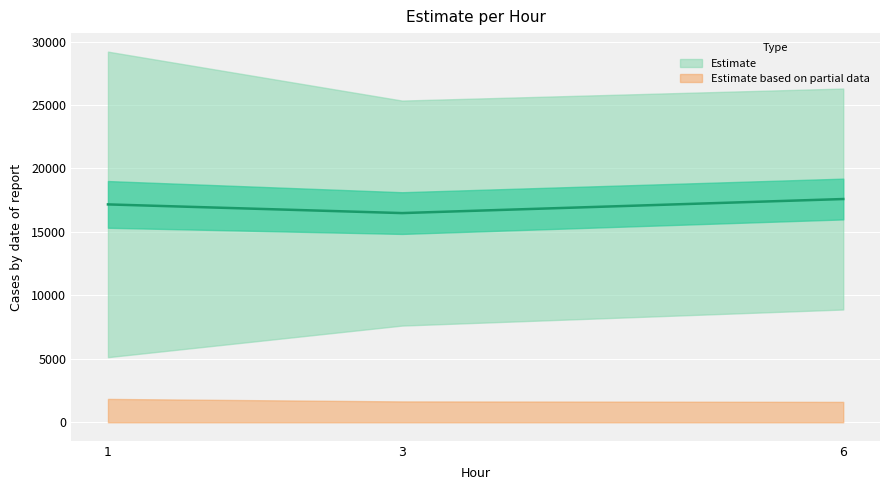

What is the minimum value shown in the chart?

16483.2